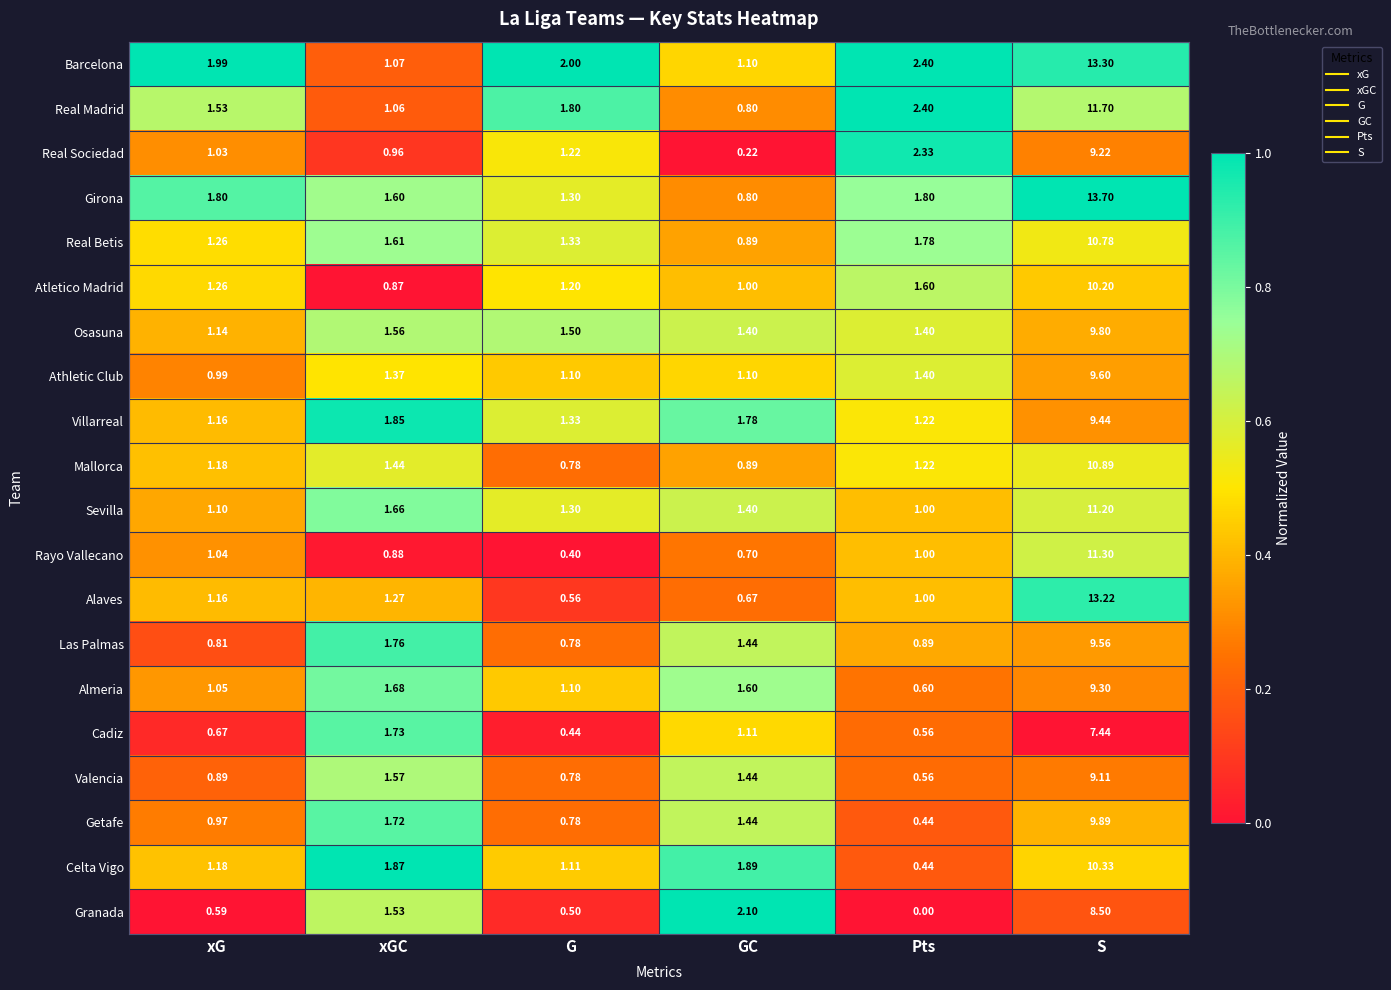

At which category is the sum across all series the highest?

S